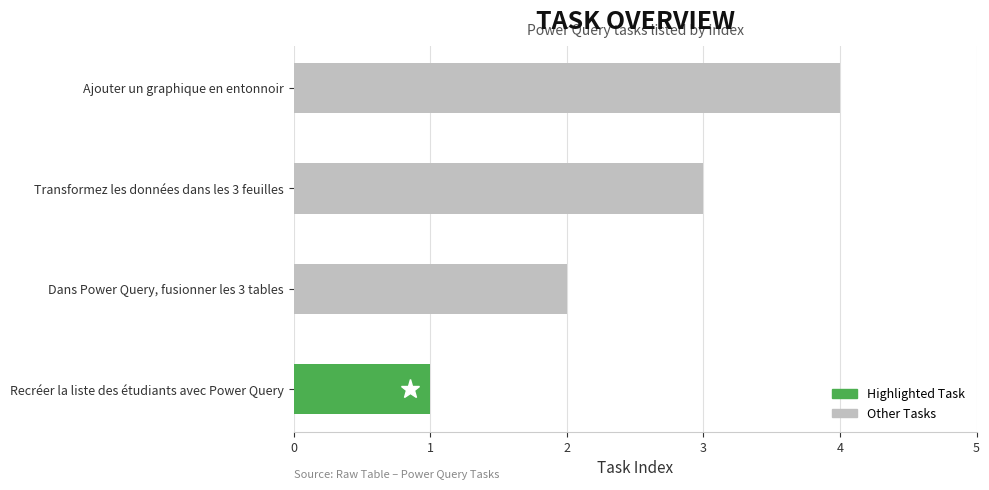

The value at Recréer la liste des étudiants avec Power Query is 0. True or false?

False